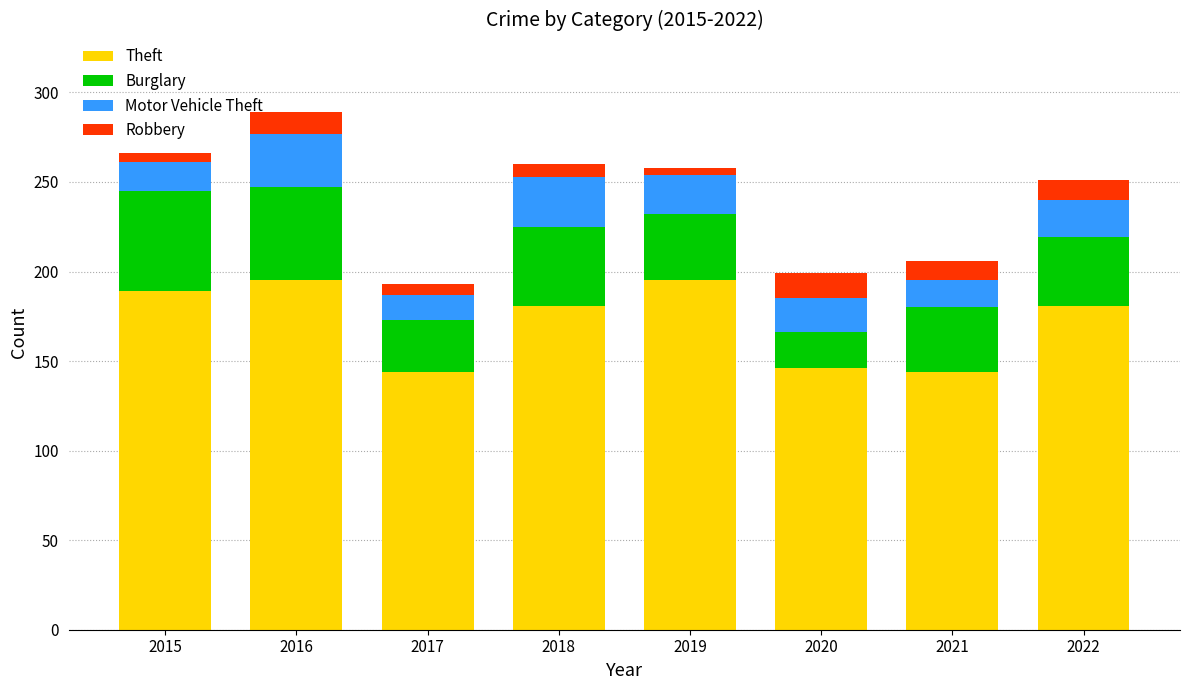

What is the highest value of the Theft series?

195